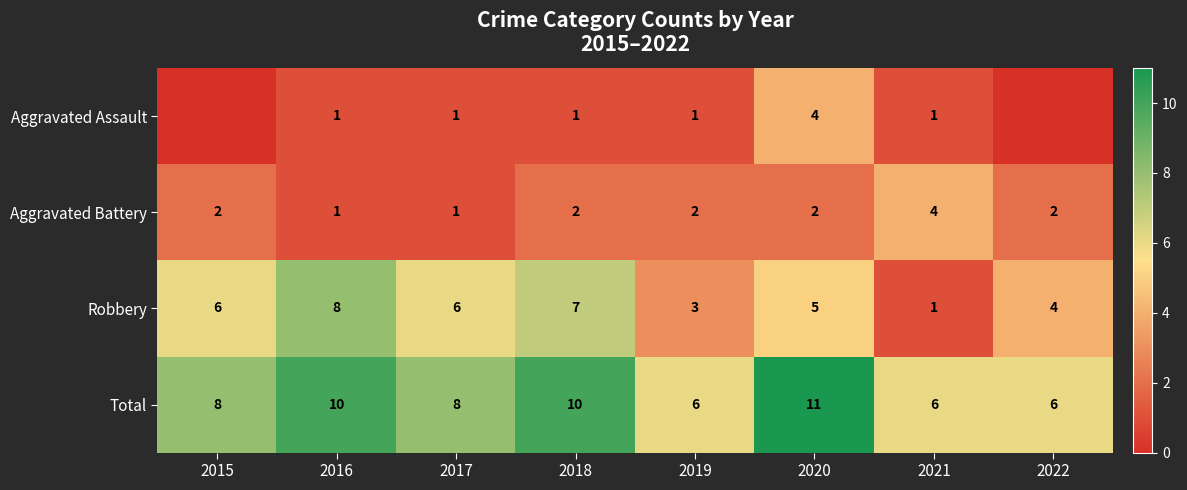

What is the sum of all Total values?

65